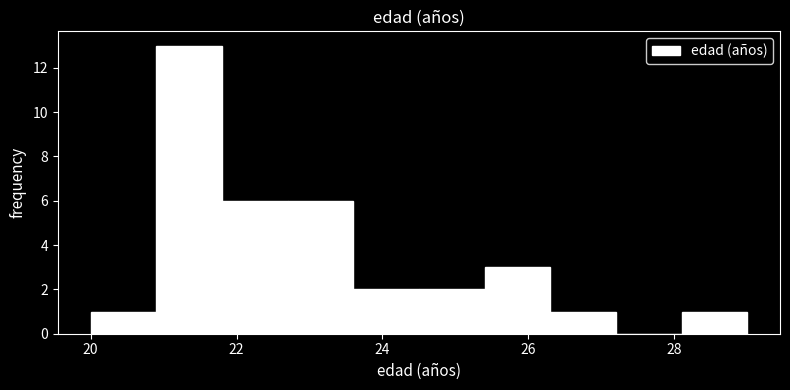

Reading left to right, list every bar in this chart as the range it spans on the x-axis followed by its height. Neither the bar edges nor the heights are printed on the chart, so give them approximately, as read against the axes.

20.0 to 20.9: 1
20.9 to 21.8: 13
21.8 to 22.7: 6
22.7 to 23.6: 6
23.6 to 24.5: 2
24.5 to 25.4: 2
25.4 to 26.3: 3
26.3 to 27.2: 1
27.2 to 28.1: 0
28.1 to 29.0: 1